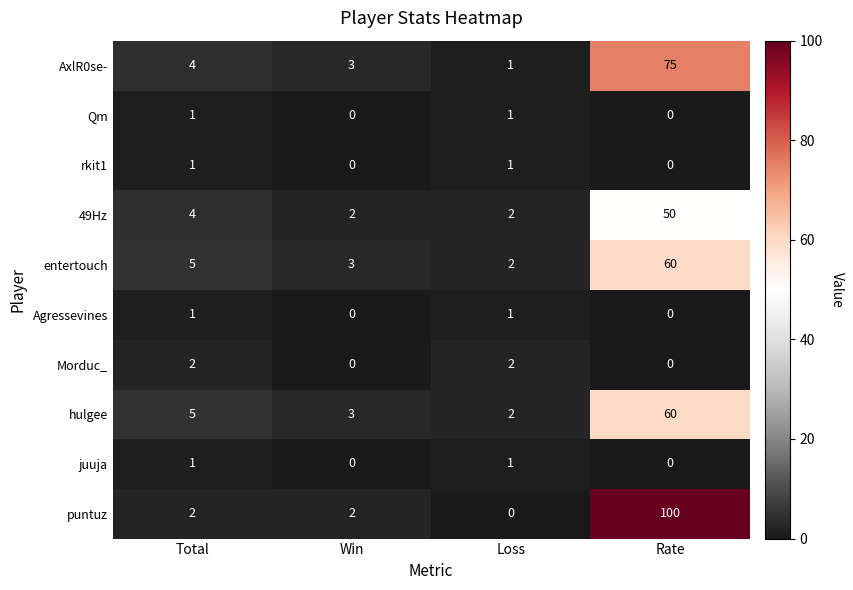

Which series has the largest total across all categories?

puntuz